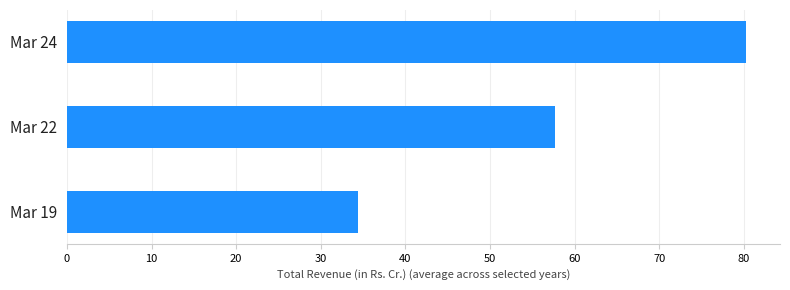

What is the difference between the maximum and minimum values?

45.9